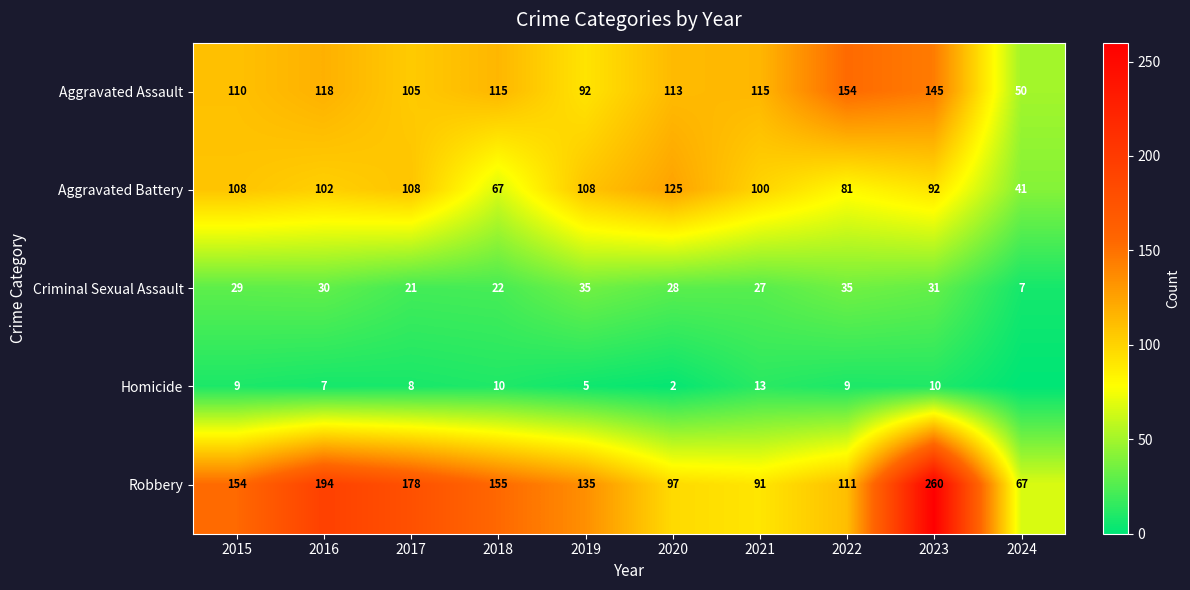

What is the spread (max minus min) of values at 2015?

145